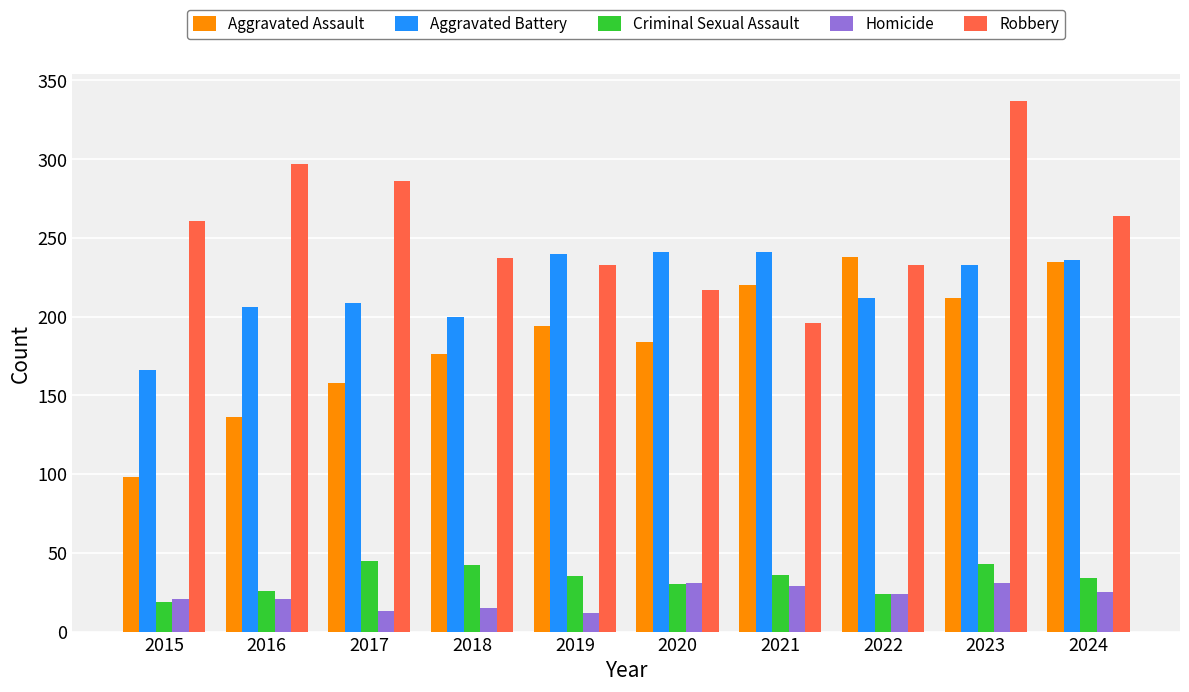

How many bars are there in each group?

5